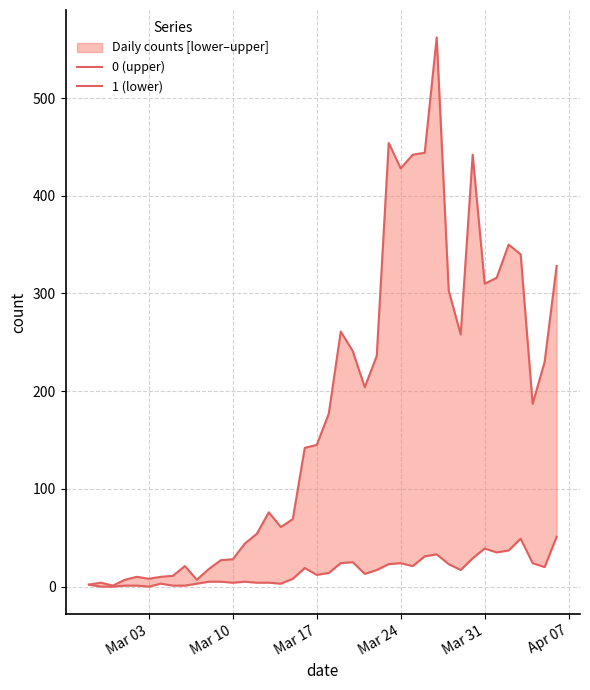

What is the difference between the maximum and minimum values in the 1 (lower) series?

51